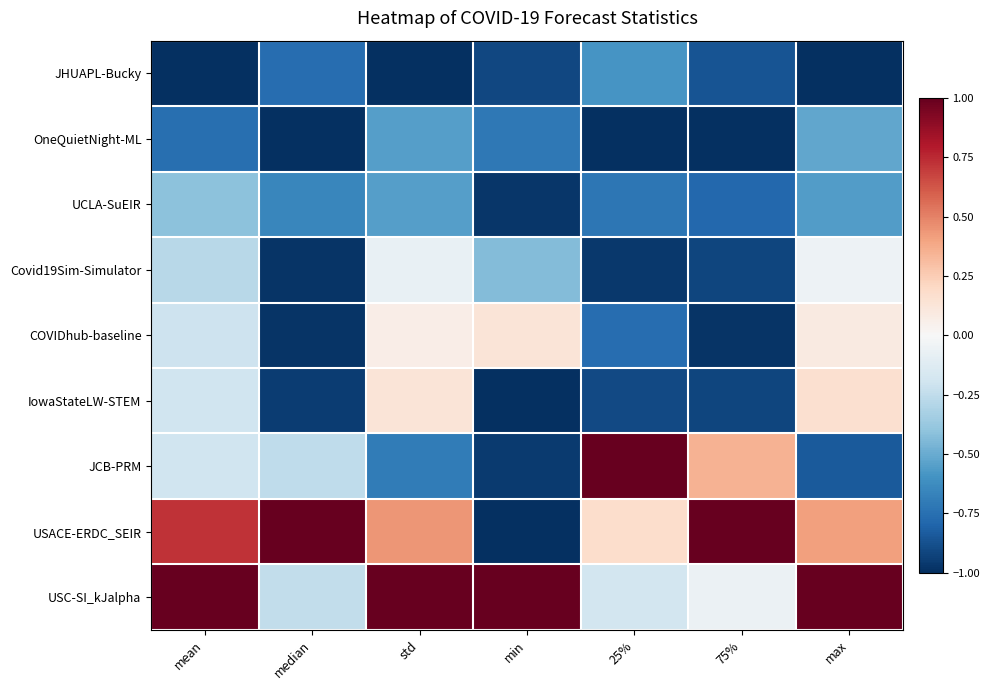

Rank the series by their maximum value, from lowest to highest.

JHUAPL-Bucky, OneQuietNight-ML, UCLA-SuEIR, Covid19Sim-Simulator, COVIDhub-baseline, IowaStateLW-STEM, JCB-PRM, USACE-ERDC_SEIR, USC-SI_kJalpha